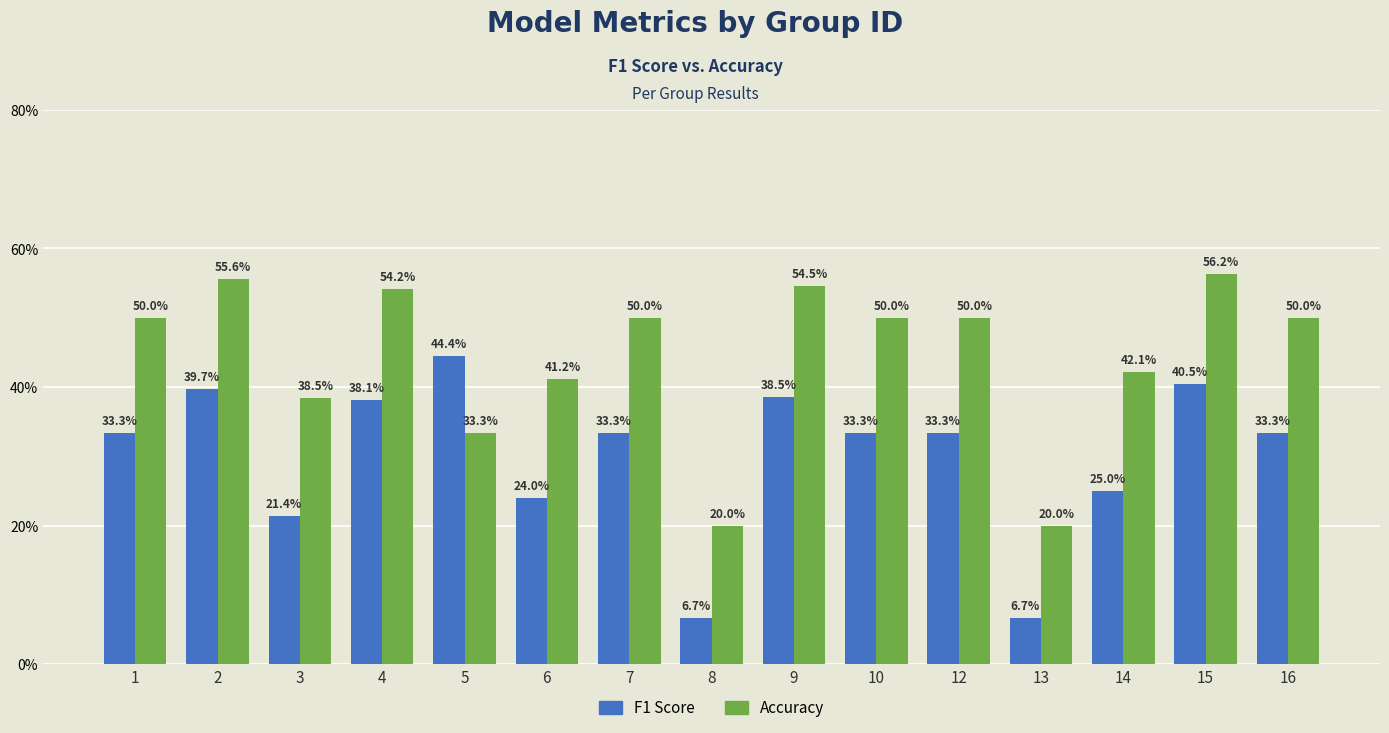

What is the minimum value shown in the chart?

0.1